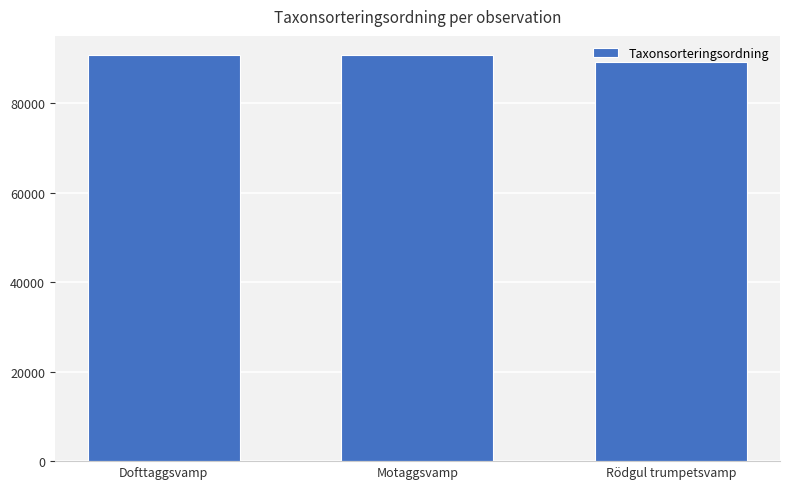

True or false: the data shows 89170 at Rödgul trumpetsvamp.

True